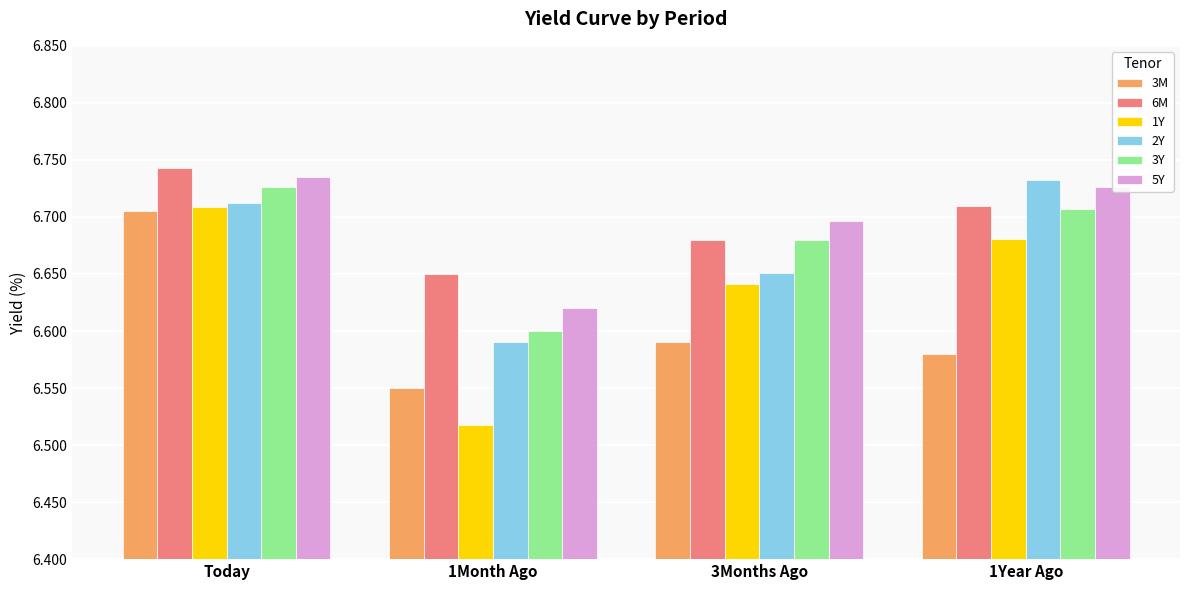

At which category does the chart reach its peak across all series?

Today